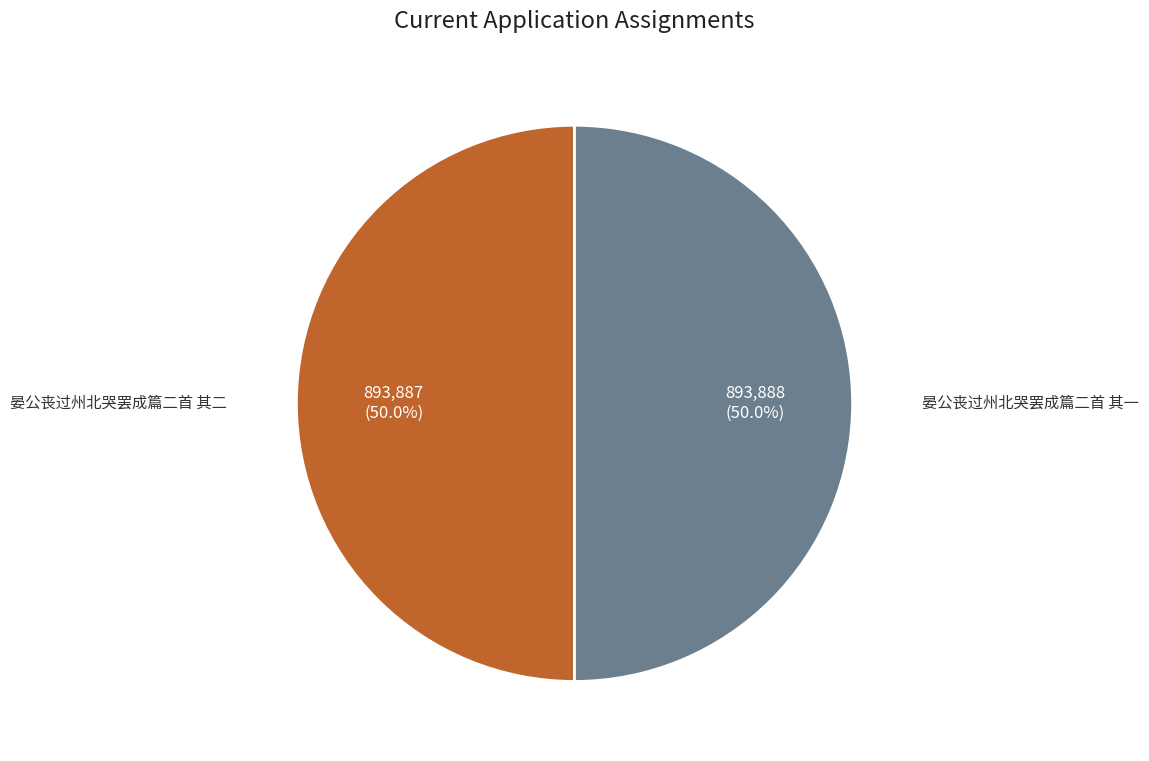

True or false: 晏公丧过州北哭罢成篇二首 其二 accounts for 43% of the total.

False